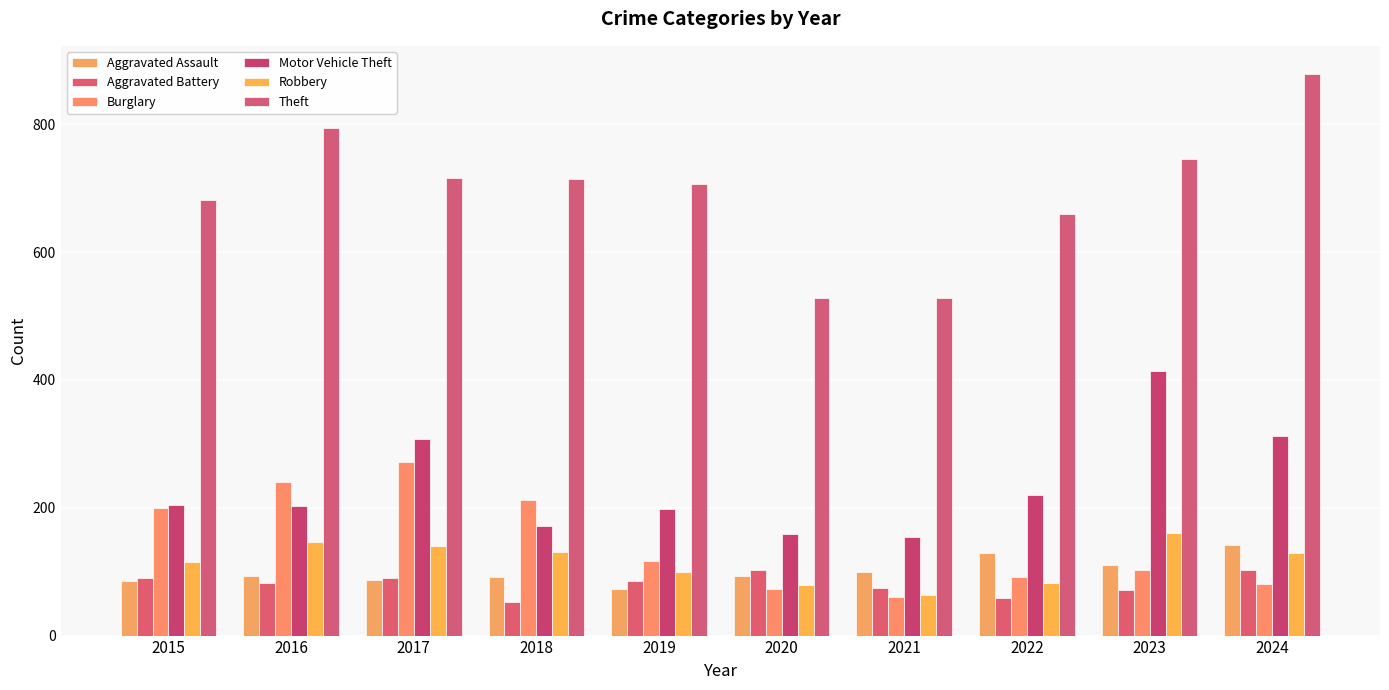

The Aggravated Assault series shows 112 at 2019. True or false?

False